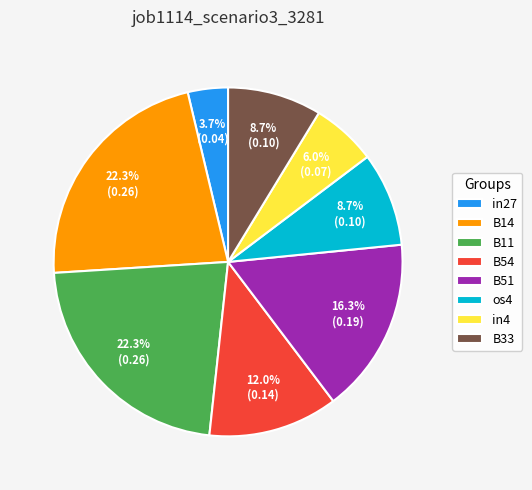

To the nearest percent, what percentage of the pie is B54?

12%